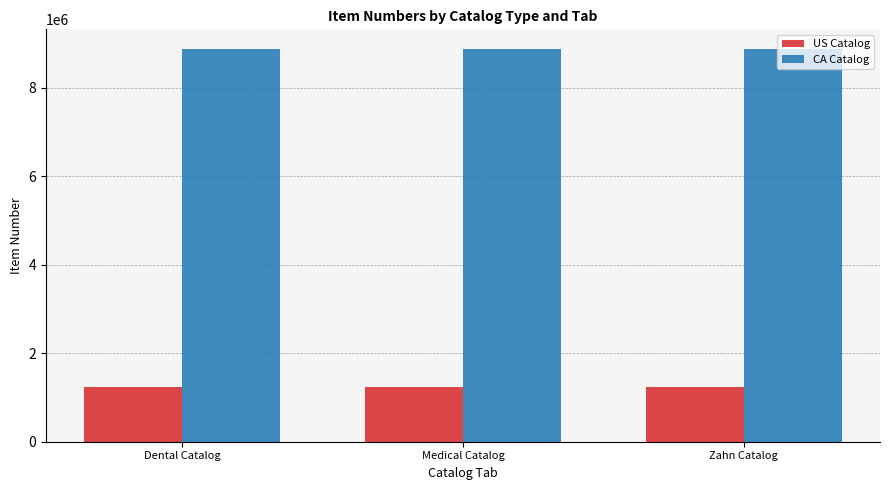

At how many categories does at least one series exceed 8120615?

3